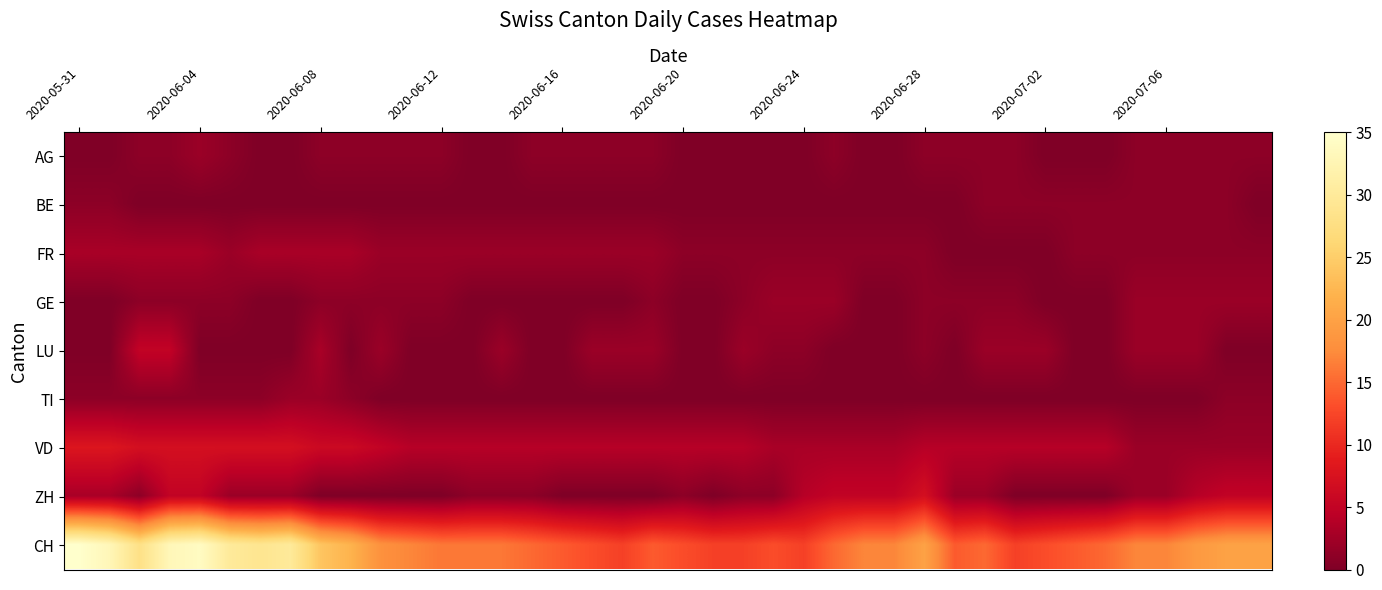

Which series has the widest spread of values?

CH